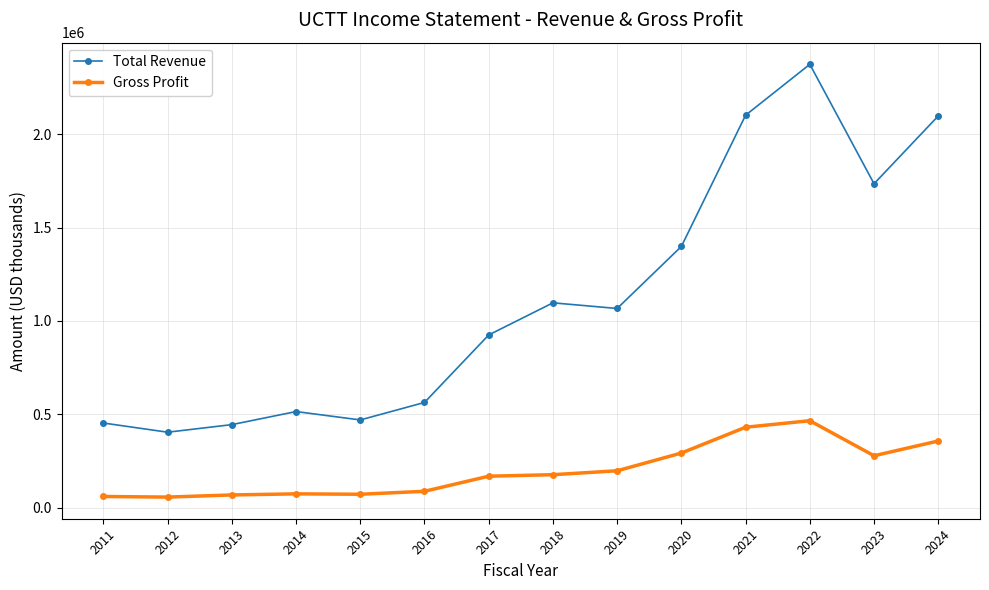

What is the value of the Total Revenue point at the 2nd from the left?

403400